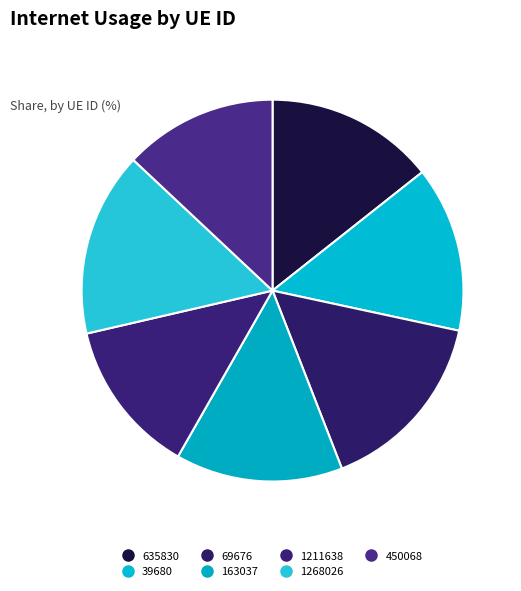

How many segments does this pie chart have?

7